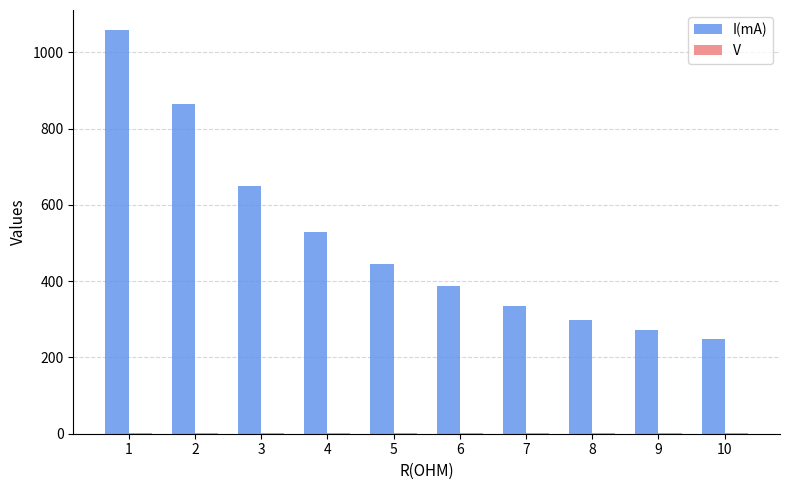

Are the bars horizontal?

No